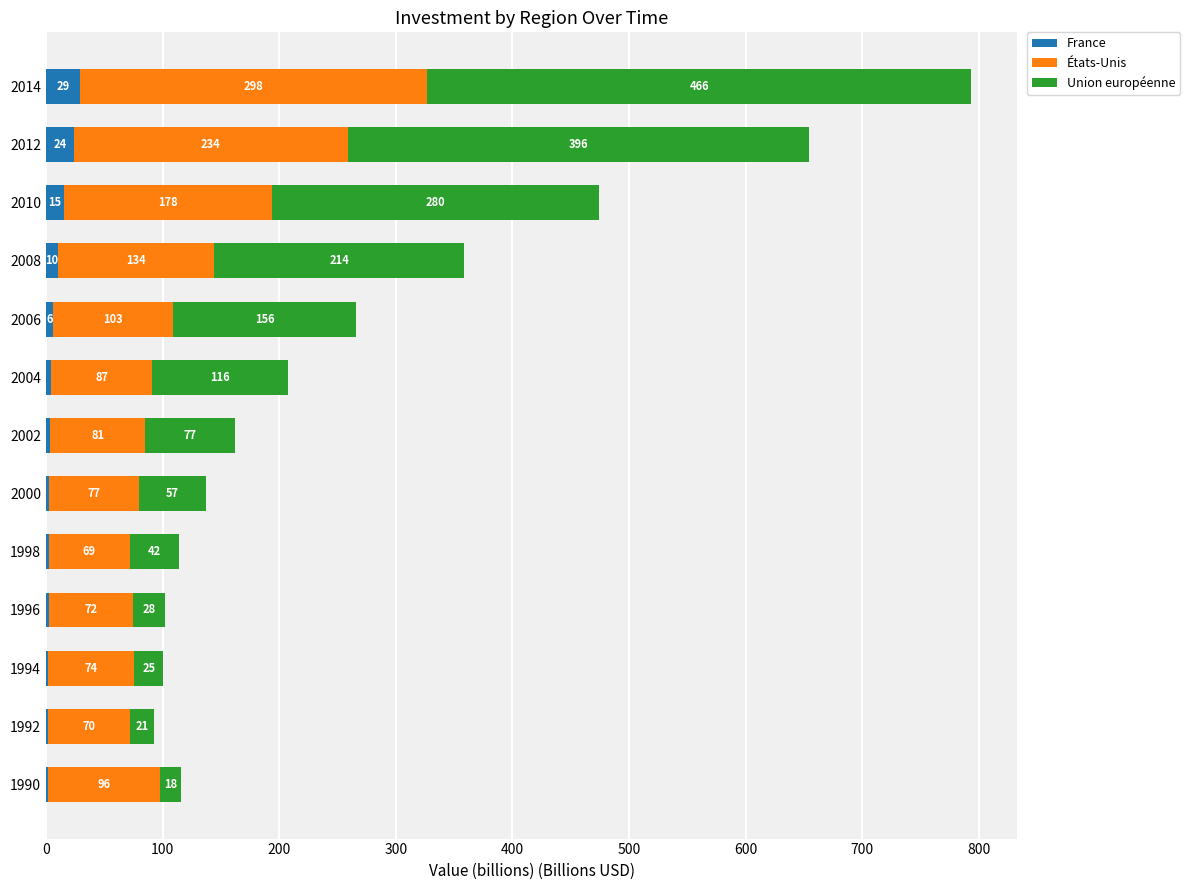

What is the maximum value for France?

29.0